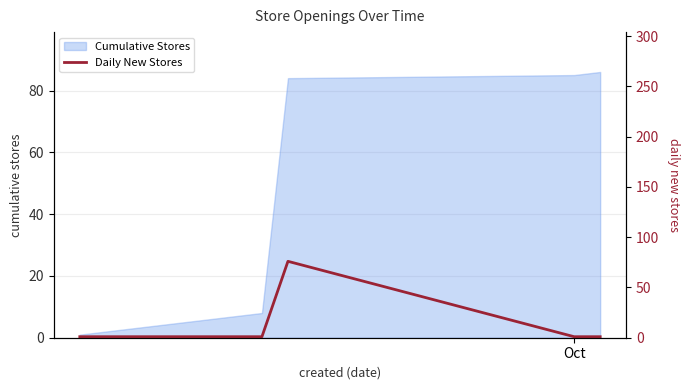

What is the highest value of the Cumulative Stores series?

86